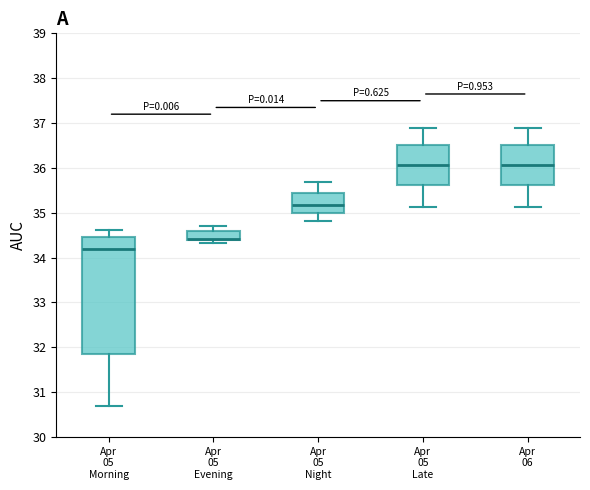

Where does the lower whisker of the box for Apr 05 Night end on the y-axis? The values are not printed on the chart, so give them approximately, as read against the axis.

34.8